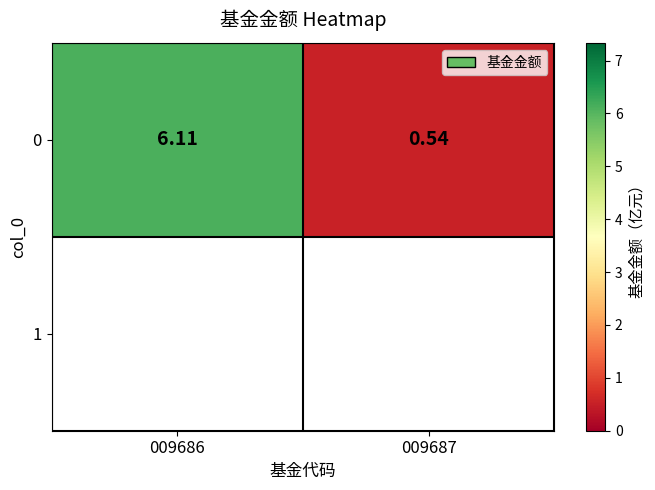

What is the change in value from 009686 to 009687?

-5.6